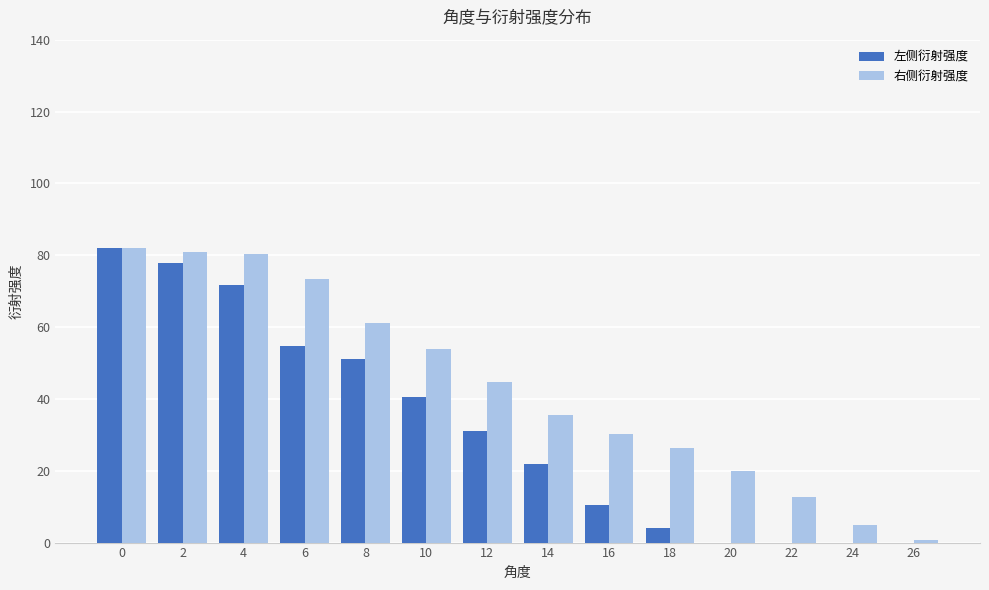

How many values in the 左侧衍射强度 series exceed 31?

7